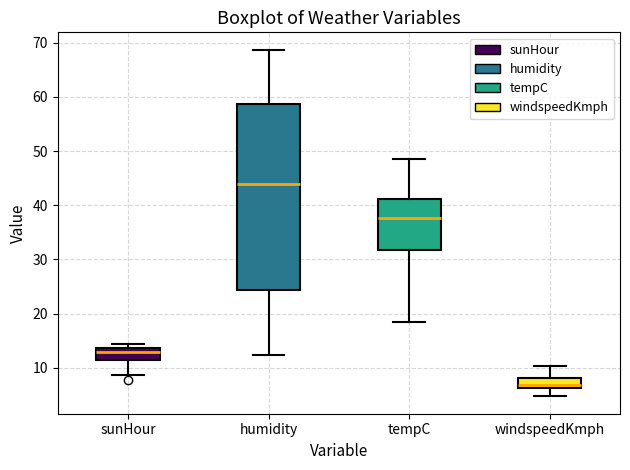

Which box's median line is the lowest?

windspeedKmph